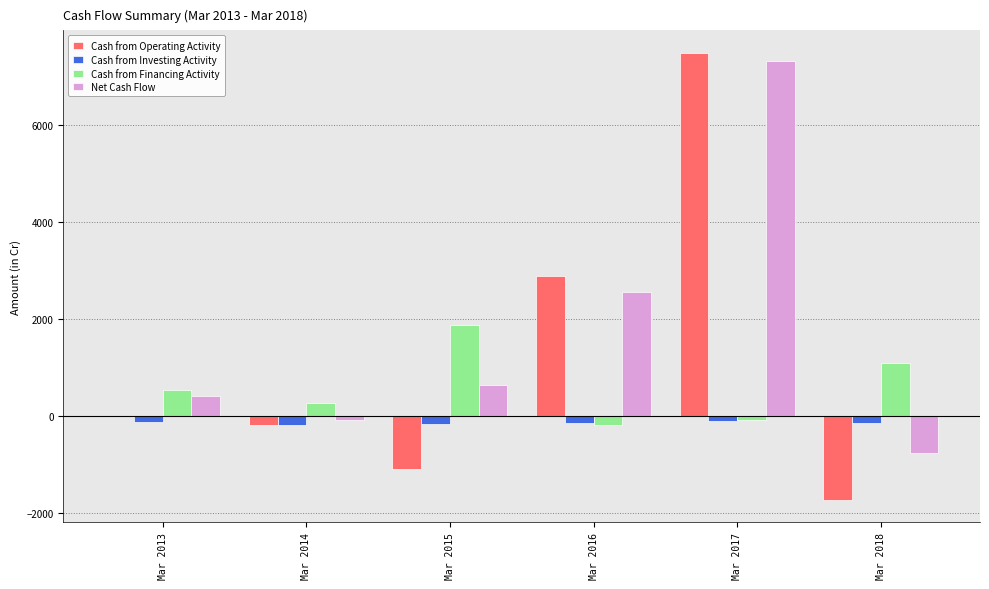

What is the difference between the Cash from Investing Activity values at Mar 2013 and Mar 2015?

25